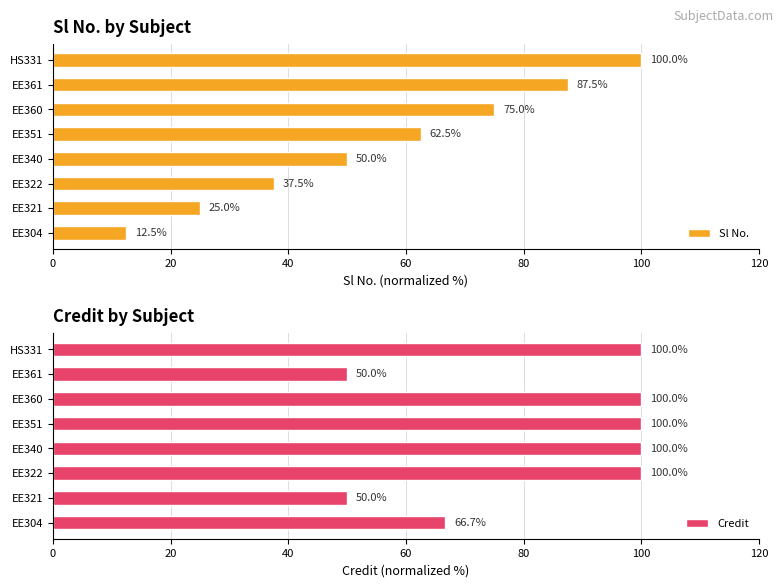

What is the sum of the Sl No. values at EE340 and HS331?

150.0